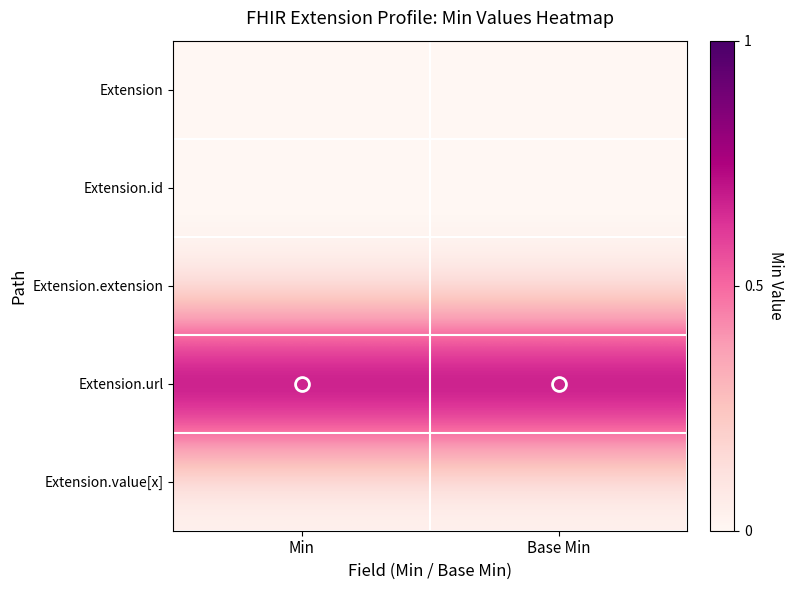

Reading left to right, list all the values displayed in this chart.

Extension: Min=0	Base Min=0
Extension.id: Min=0	Base Min=0
Extension.extension: Min=0	Base Min=0
Extension.url: Min=1	Base Min=1
Extension.value[x]: Min=0	Base Min=0